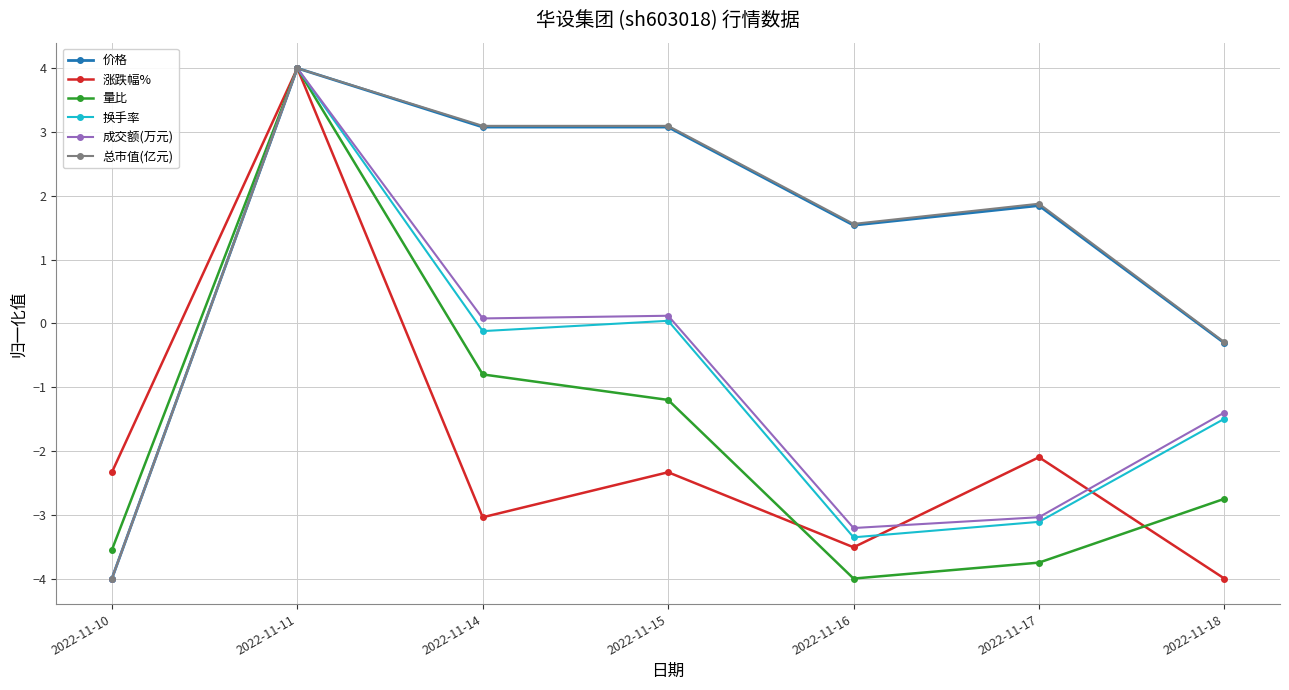

True or false: 价格 has a value of 1.0 at 2022-11-16.

False